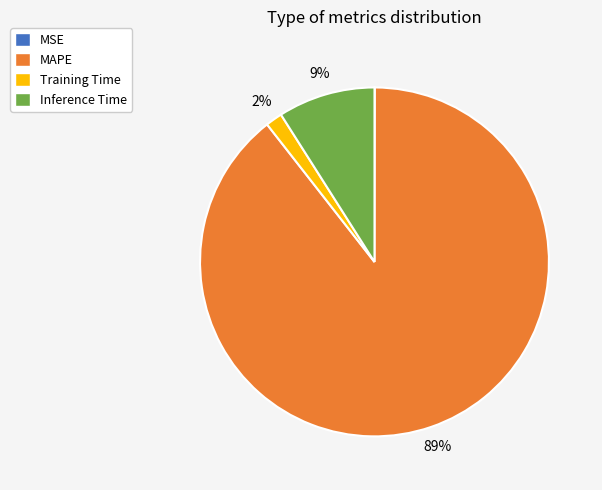

Is it true that Inference Time is 21% of the pie?

False